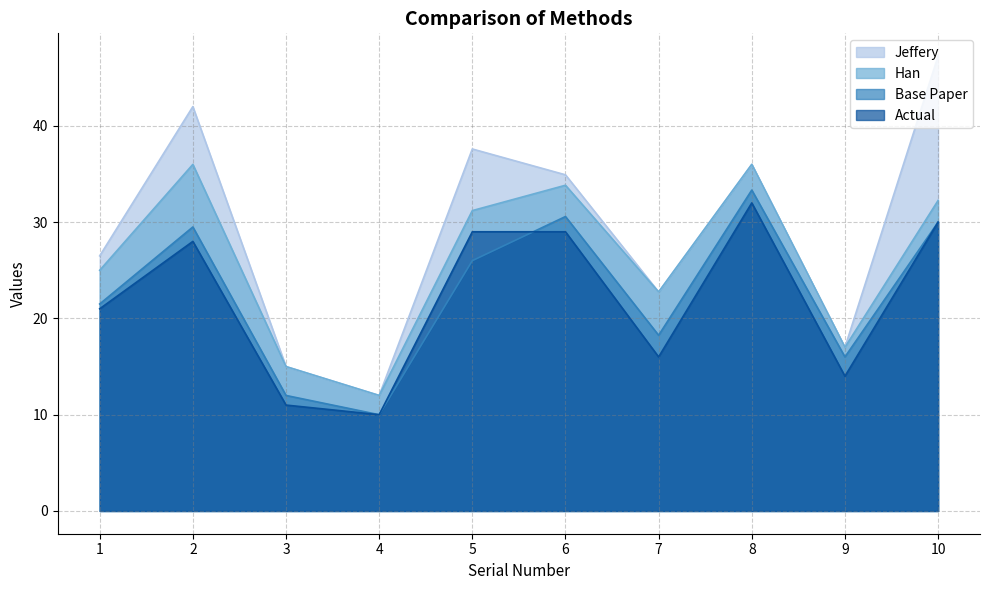

How many values in the Base Paper series are below 26?

5